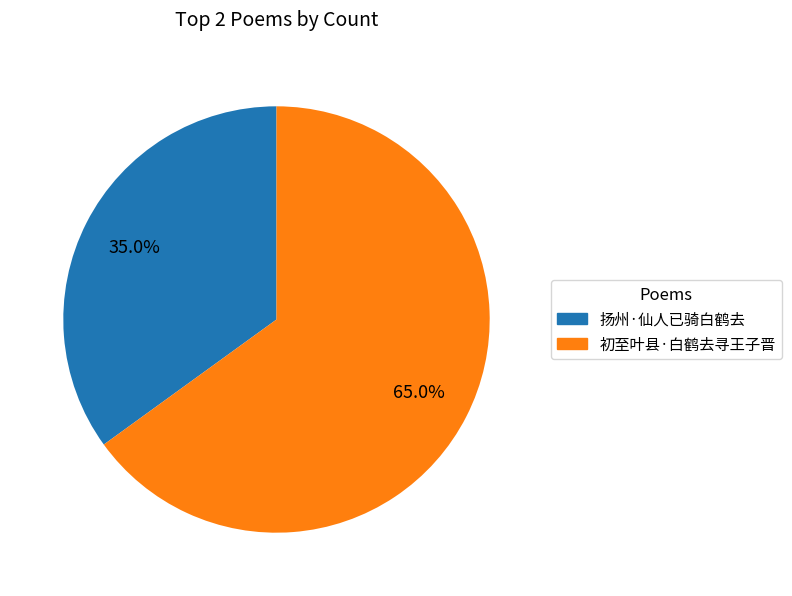

What percentage do 扬州·仙人已骑白鹤去 and 初至叶县·白鹤去寻王子晋 together represent?

100.0%